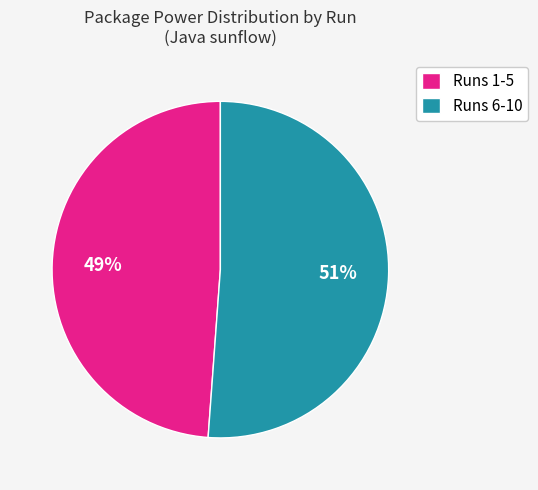

To the nearest percent, what is the average slice percentage?

50%